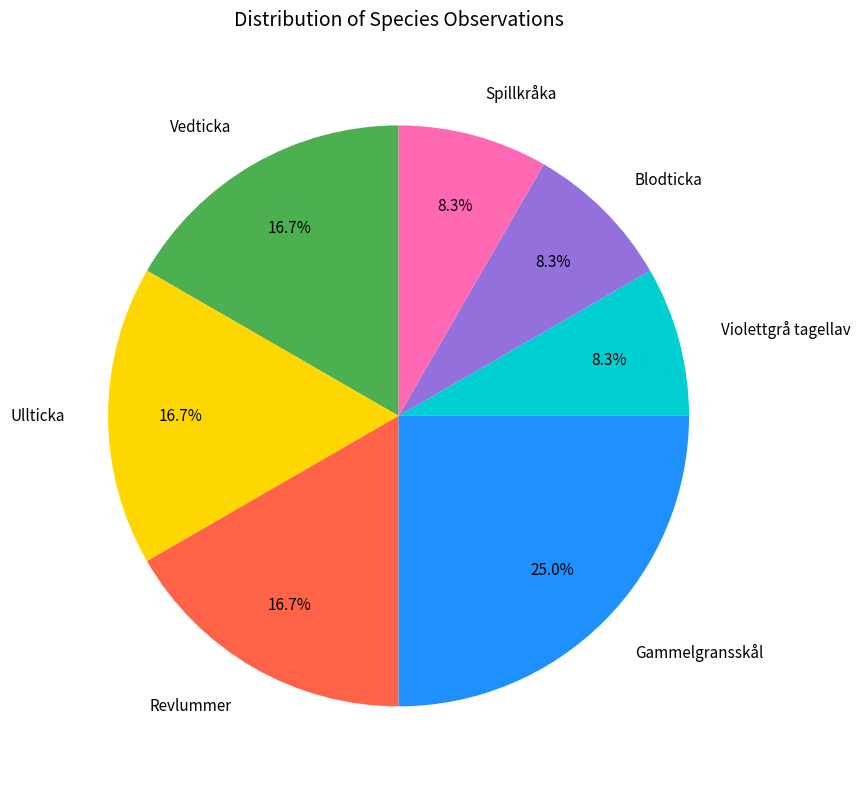

Is it true that Gammelgransskål is 25% of the pie?

True